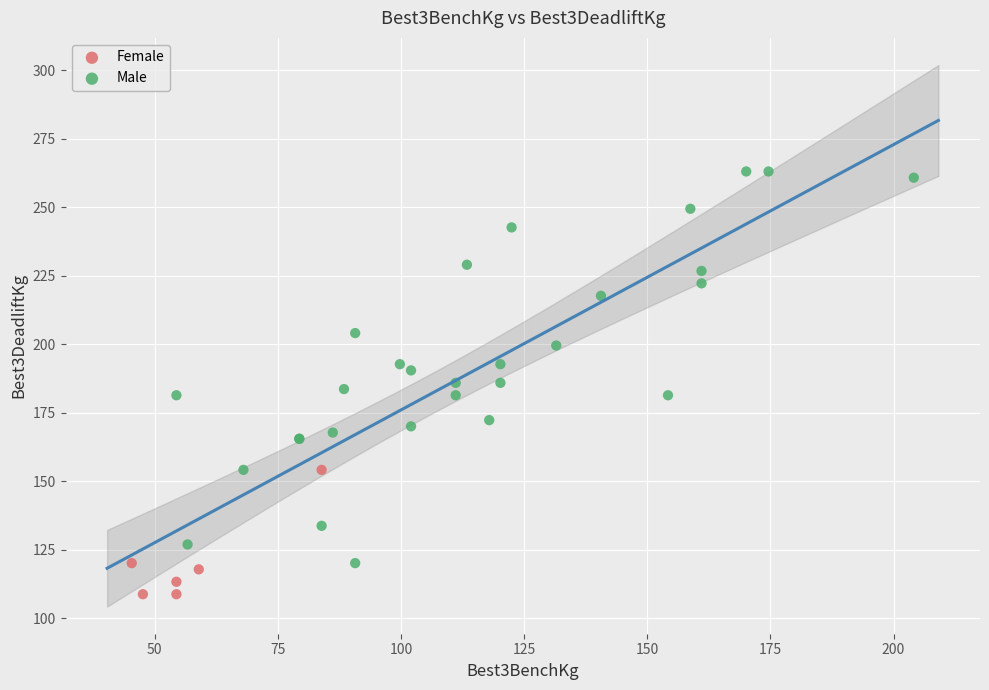

What are all the series names shown in the legend?

Female, Male